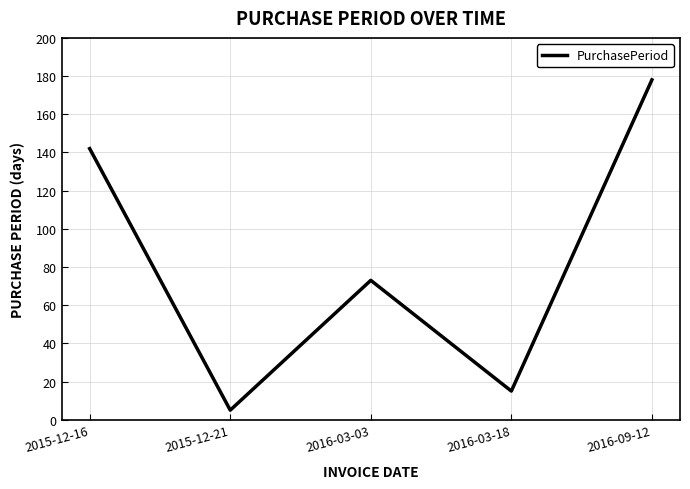

The value at 2016-03-18 is 7. True or false?

False